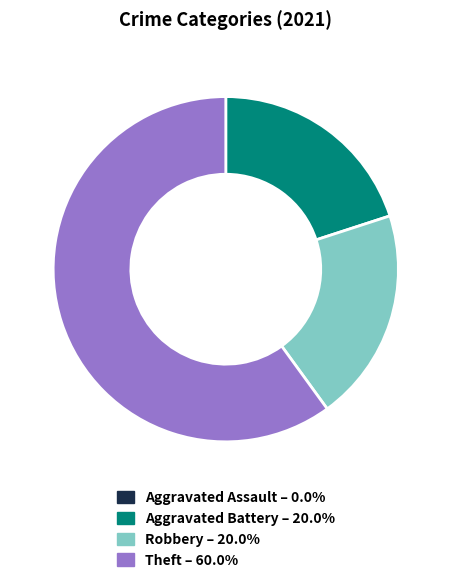

Which slice represents more than half of the pie?

Theft